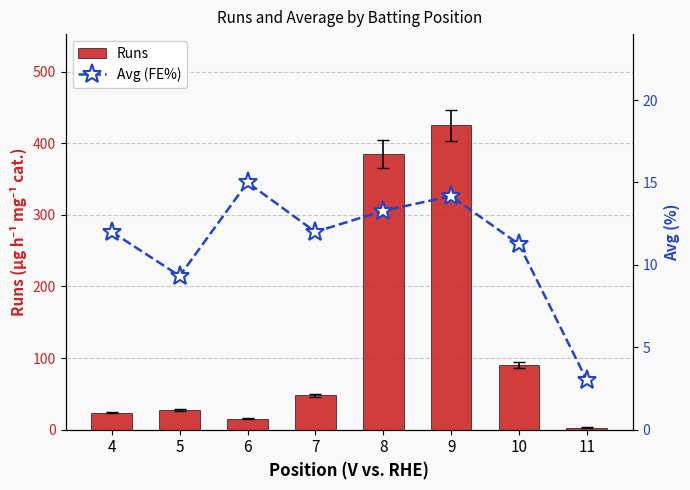

What are all the series names shown in the legend?

Runs, Avg (FE%)